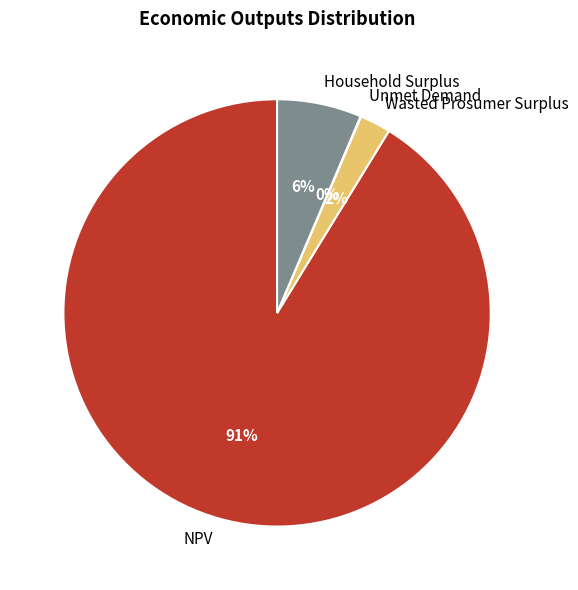

To the nearest percent, what is the difference between the Household Surplus and Wasted Prosumer Surplus slice percentages?

4%